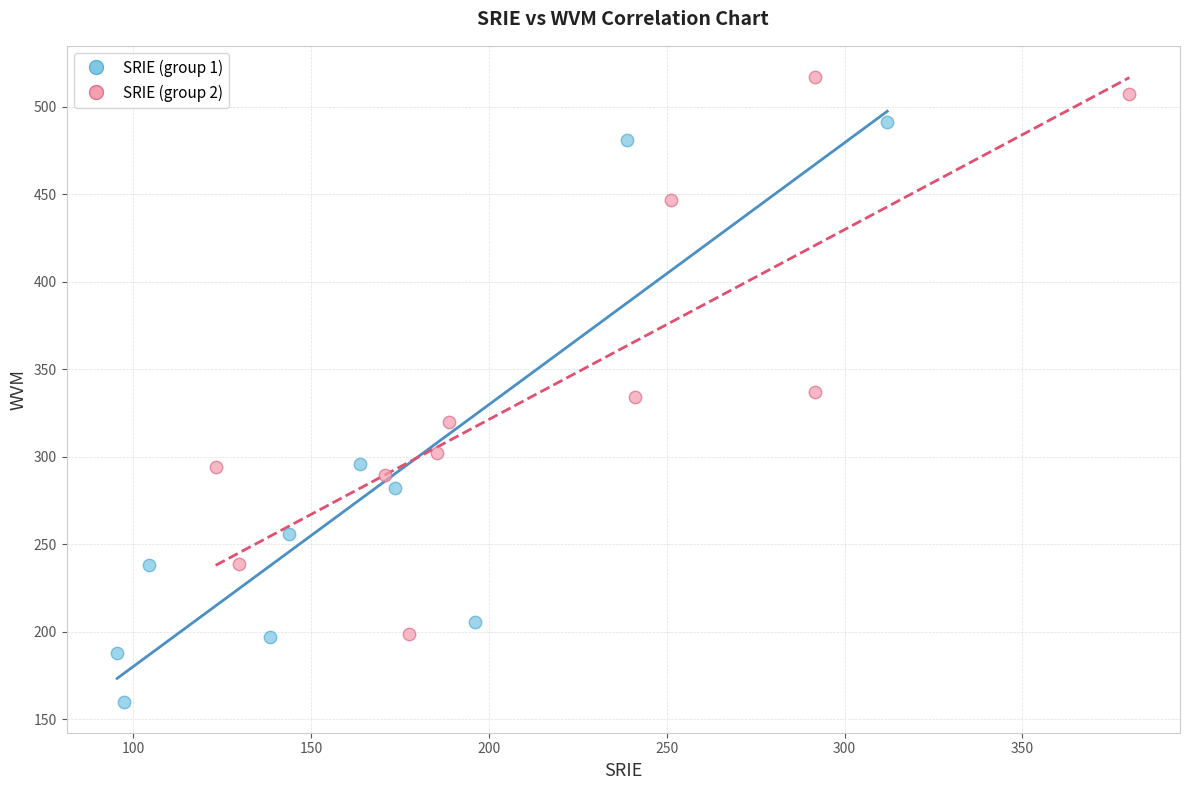

Which series reaches the maximum Y coordinate?

SRIE (group 2)